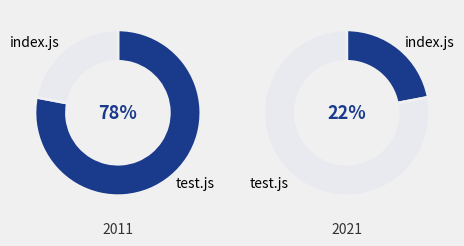

How many slices are in this pie chart?

2